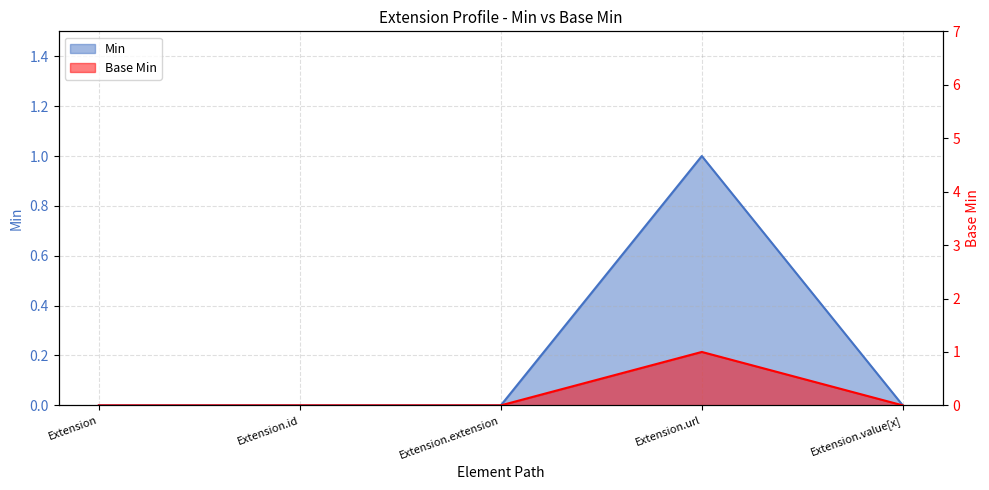

Reading left to right, list all the values displayed in this chart.

Min: Extension=0	Extension.id=0	Extension.extension=0	Extension.url=1	Extension.value[x]=0
Base Min: Extension=0	Extension.id=0	Extension.extension=0	Extension.url=1	Extension.value[x]=0